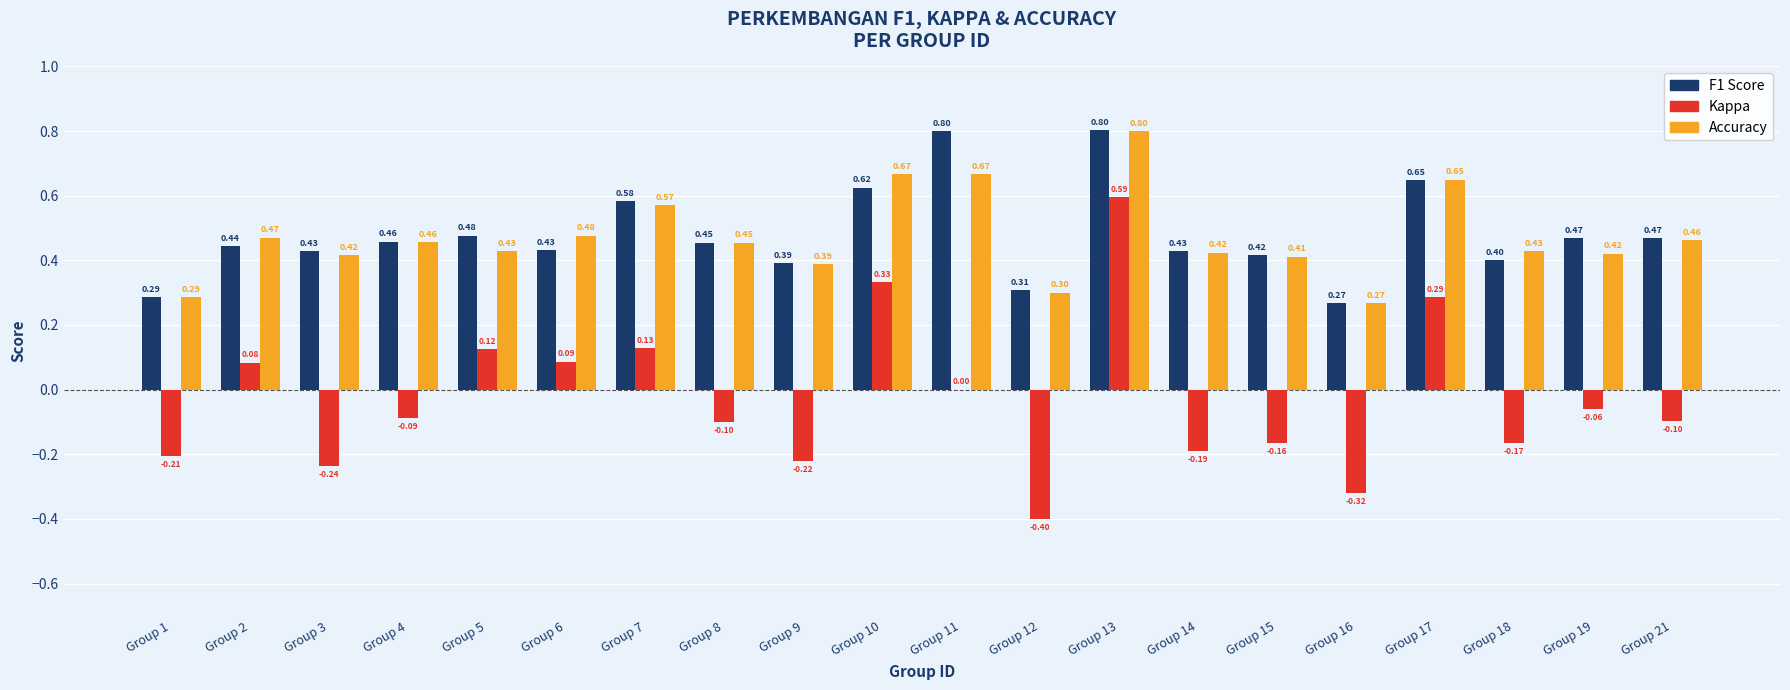

At which category is the sum across all series the highest?

Group 13